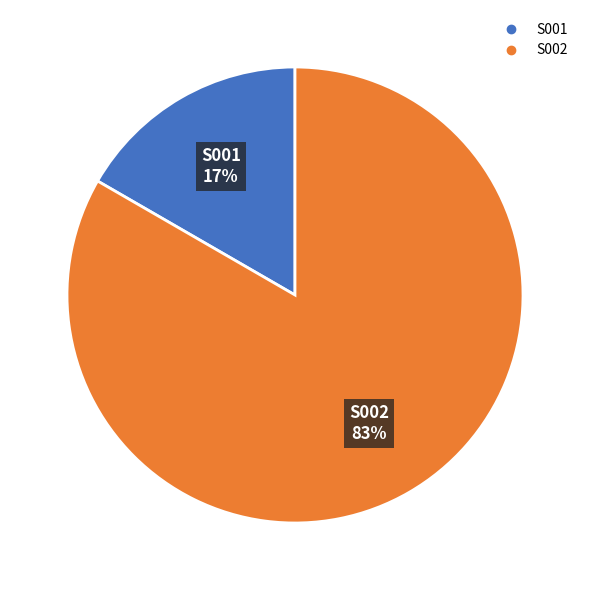

True or false: S001 accounts for 17% of the total.

True